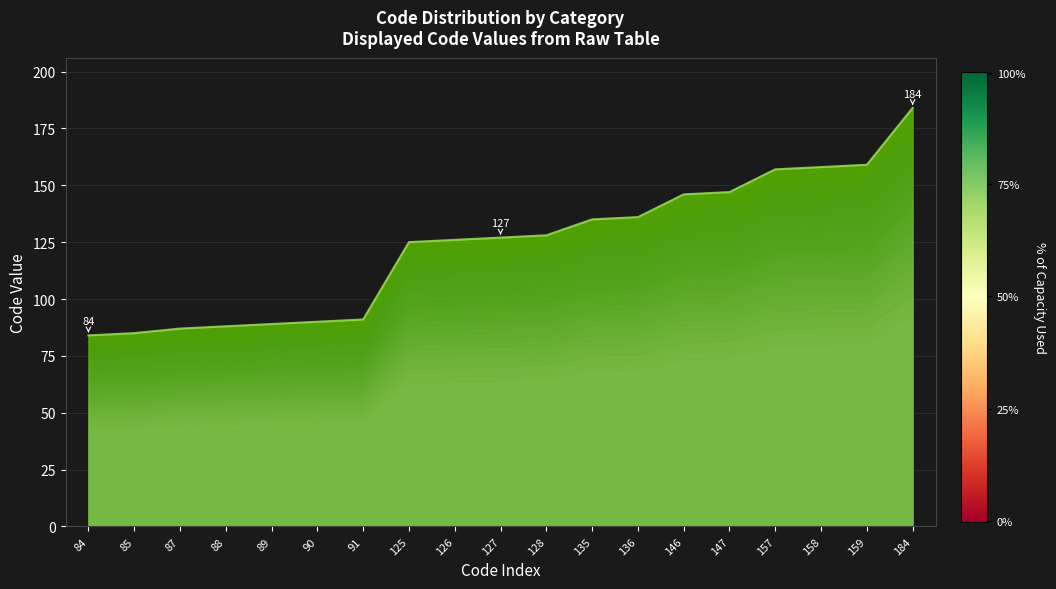

Is it true that the value at 84 is 123?

False